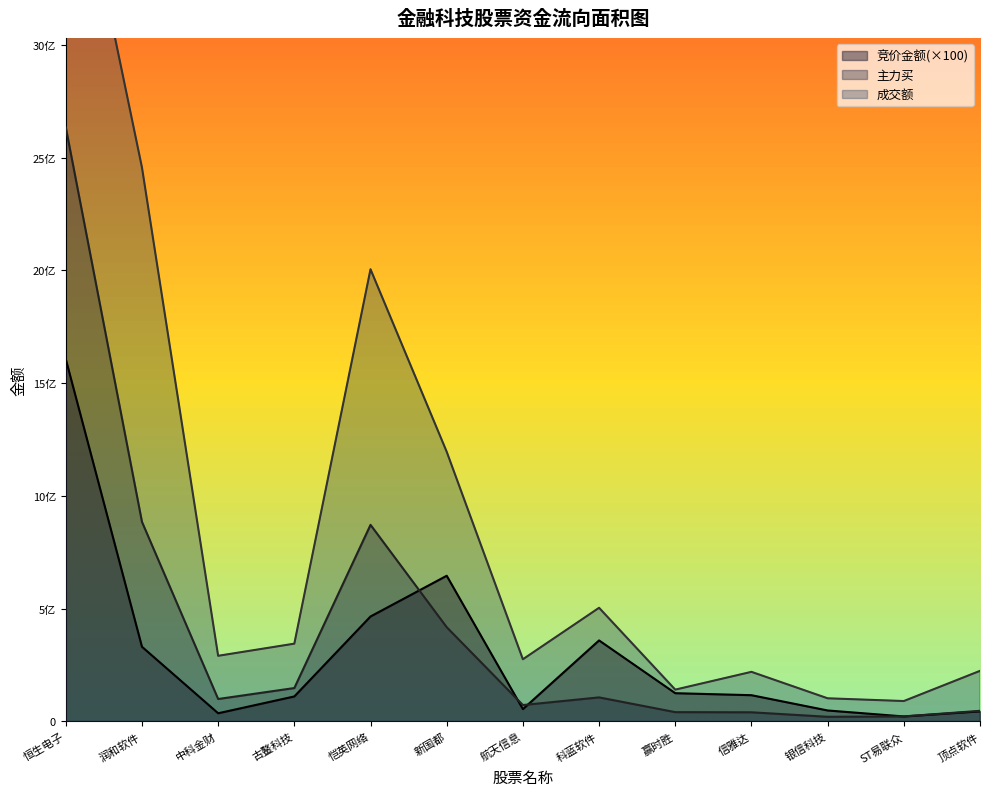

How many series are shown in this chart?

3